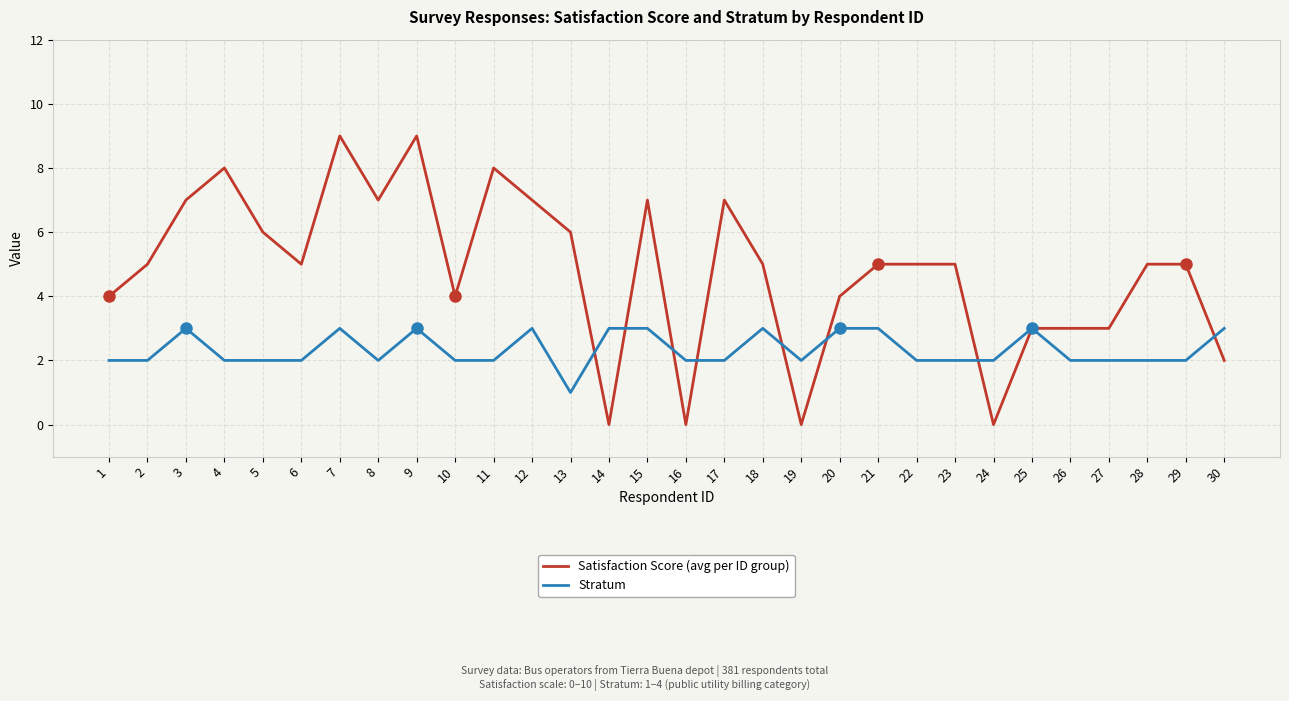

Count the number of data series in this chart.

2